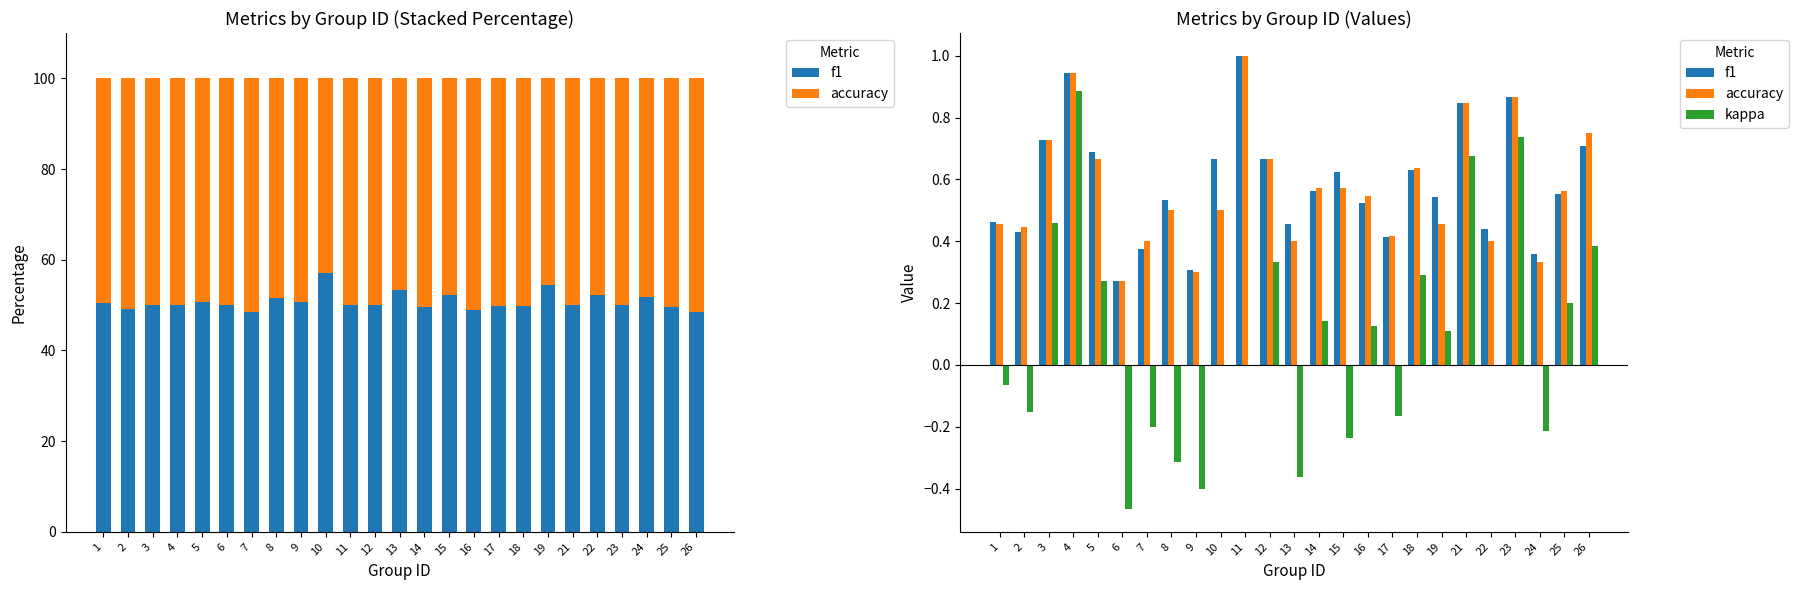

At 24, list the series in order from smallest to largest.

kappa, accuracy, f1